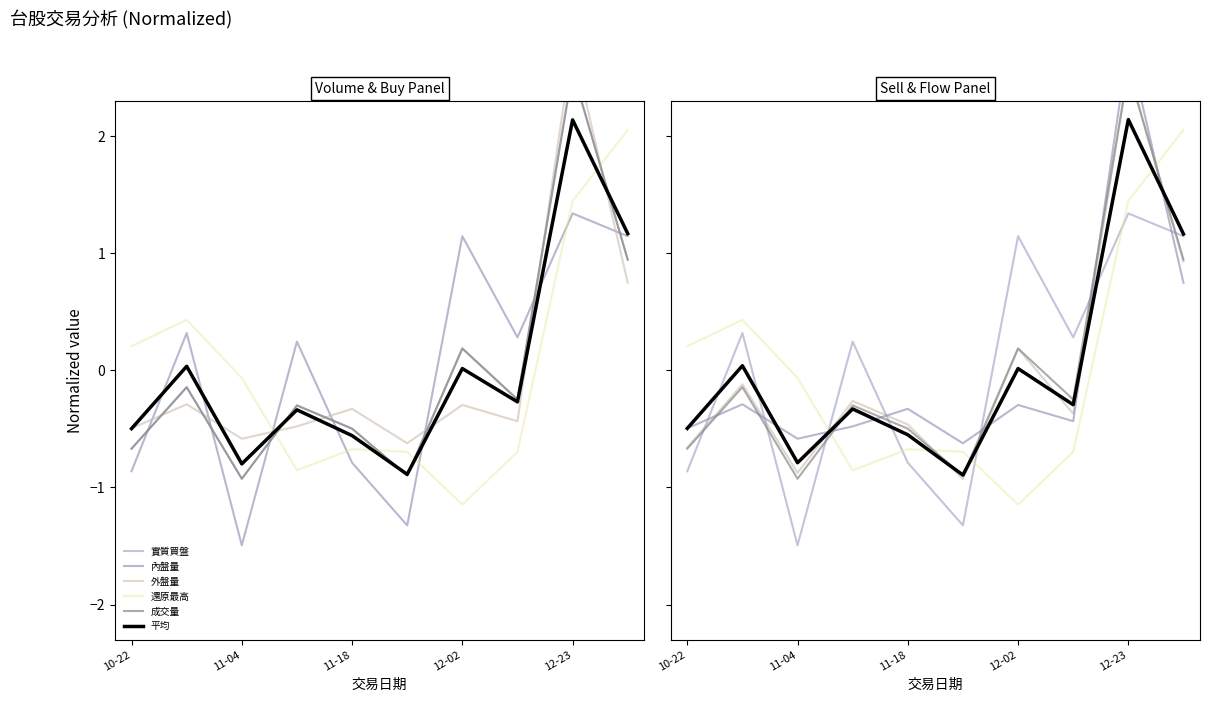

What is the difference between the maximum and minimum values in the 實質買盤 series?

3.5